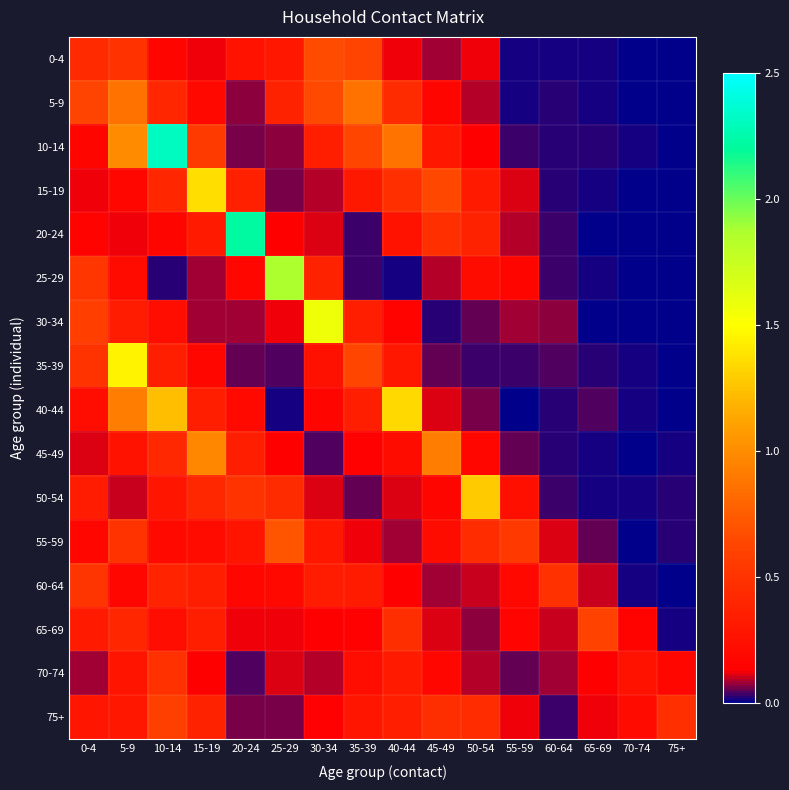

Reading left to right, what are all the values shown in this chart?

0-4: 0-4=0.4	5-9=0.5	10-14=0.2	15-19=0.1	20-24=0.3	25-29=0.3	30-34=0.7	35-39=0.6	40-44=0.1	45-49=0.1	50-54=0.1	55-59=0.0	60-64=0.0	65-69=0.0	70-74=0.0	75+=0.0
5-9: 0-4=0.6	5-9=0.9	10-14=0.4	15-19=0.2	20-24=0.1	25-29=0.4	30-34=0.6	35-39=0.9	40-44=0.4	45-49=0.2	50-54=0.1	55-59=0.0	60-64=0.0	65-69=0.0	70-74=0.0	75+=0.0
10-14: 0-4=0.2	5-9=1.0	10-14=2.3	15-19=0.5	20-24=0.1	25-29=0.1	30-34=0.3	35-39=0.6	40-44=0.9	45-49=0.3	50-54=0.1	55-59=0.0	60-64=0.0	65-69=0.0	70-74=0.0	75+=0.0
15-19: 0-4=0.1	5-9=0.2	10-14=0.4	15-19=1.4	20-24=0.4	25-29=0.1	30-34=0.1	35-39=0.3	40-44=0.5	45-49=0.6	50-54=0.3	55-59=0.1	60-64=0.0	65-69=0.0	70-74=0.0	75+=0.0
20-24: 0-4=0.2	5-9=0.1	10-14=0.2	15-19=0.3	20-24=2.2	25-29=0.1	30-34=0.1	35-39=0.0	40-44=0.3	45-49=0.5	50-54=0.4	55-59=0.1	60-64=0.0	65-69=0.0	70-74=0.0	75+=0.0
25-29: 0-4=0.5	5-9=0.2	10-14=0.0	15-19=0.1	20-24=0.2	25-29=1.9	30-34=0.4	35-39=0.0	40-44=0.0	45-49=0.1	50-54=0.2	55-59=0.2	60-64=0.0	65-69=0.0	70-74=0.0	75+=0.0
30-34: 0-4=0.6	5-9=0.3	10-14=0.2	15-19=0.1	20-24=0.1	25-29=0.1	30-34=1.6	35-39=0.4	40-44=0.2	45-49=0.0	50-54=0.1	55-59=0.1	60-64=0.1	65-69=0.0	70-74=0.0	75+=0.0
35-39: 0-4=0.5	5-9=1.4	10-14=0.4	15-19=0.2	20-24=0.1	25-29=0.0	30-34=0.3	35-39=0.6	40-44=0.3	45-49=0.1	50-54=0.0	55-59=0.0	60-64=0.0	65-69=0.0	70-74=0.0	75+=0.0
40-44: 0-4=0.2	5-9=0.9	10-14=1.2	15-19=0.4	20-24=0.2	25-29=0.0	30-34=0.2	35-39=0.3	40-44=1.3	45-49=0.1	50-54=0.1	55-59=0.0	60-64=0.0	65-69=0.0	70-74=0.0	75+=0.0
45-49: 0-4=0.1	5-9=0.3	10-14=0.4	15-19=1.0	20-24=0.4	25-29=0.1	30-34=0.0	35-39=0.1	40-44=0.2	45-49=0.9	50-54=0.2	55-59=0.1	60-64=0.0	65-69=0.0	70-74=0.0	75+=0.0
50-54: 0-4=0.3	5-9=0.1	10-14=0.3	15-19=0.4	20-24=0.5	25-29=0.4	30-34=0.1	35-39=0.0	40-44=0.1	45-49=0.2	50-54=1.3	55-59=0.2	60-64=0.0	65-69=0.0	70-74=0.0	75+=0.0
55-59: 0-4=0.2	5-9=0.5	10-14=0.2	15-19=0.2	20-24=0.3	25-29=0.7	30-34=0.3	35-39=0.1	40-44=0.1	45-49=0.2	50-54=0.5	55-59=0.5	60-64=0.1	65-69=0.1	70-74=0.0	75+=0.0
60-64: 0-4=0.5	5-9=0.2	10-14=0.4	15-19=0.3	20-24=0.2	25-29=0.2	30-34=0.3	35-39=0.3	40-44=0.1	45-49=0.1	50-54=0.1	55-59=0.2	60-64=0.5	65-69=0.1	70-74=0.0	75+=0.0
65-69: 0-4=0.3	5-9=0.4	10-14=0.2	15-19=0.4	20-24=0.1	25-29=0.1	30-34=0.1	35-39=0.1	40-44=0.5	45-49=0.1	50-54=0.1	55-59=0.2	60-64=0.1	65-69=0.6	70-74=0.2	75+=0.0
70-74: 0-4=0.1	5-9=0.3	10-14=0.5	15-19=0.1	20-24=0.0	25-29=0.1	30-34=0.1	35-39=0.2	40-44=0.3	45-49=0.2	50-54=0.1	55-59=0.0	60-64=0.1	65-69=0.1	70-74=0.3	75+=0.2
75+: 0-4=0.3	5-9=0.3	10-14=0.6	15-19=0.4	20-24=0.1	25-29=0.1	30-34=0.1	35-39=0.3	40-44=0.4	45-49=0.5	50-54=0.4	55-59=0.1	60-64=0.0	65-69=0.1	70-74=0.2	75+=0.5